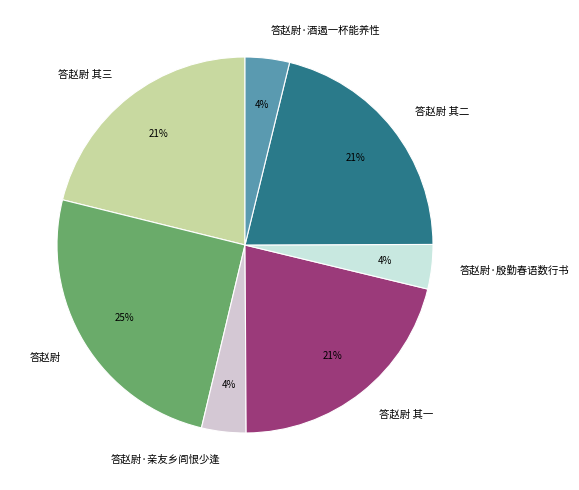

Count the number of slices in the pie.

7